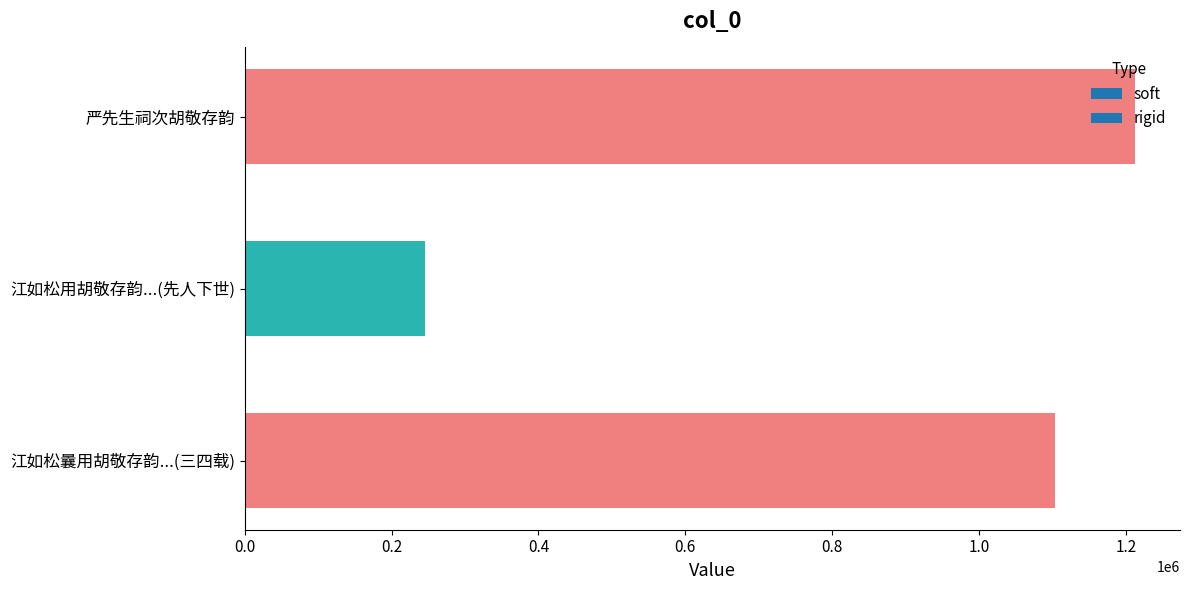

What is the difference between the maximum and minimum values?

967743